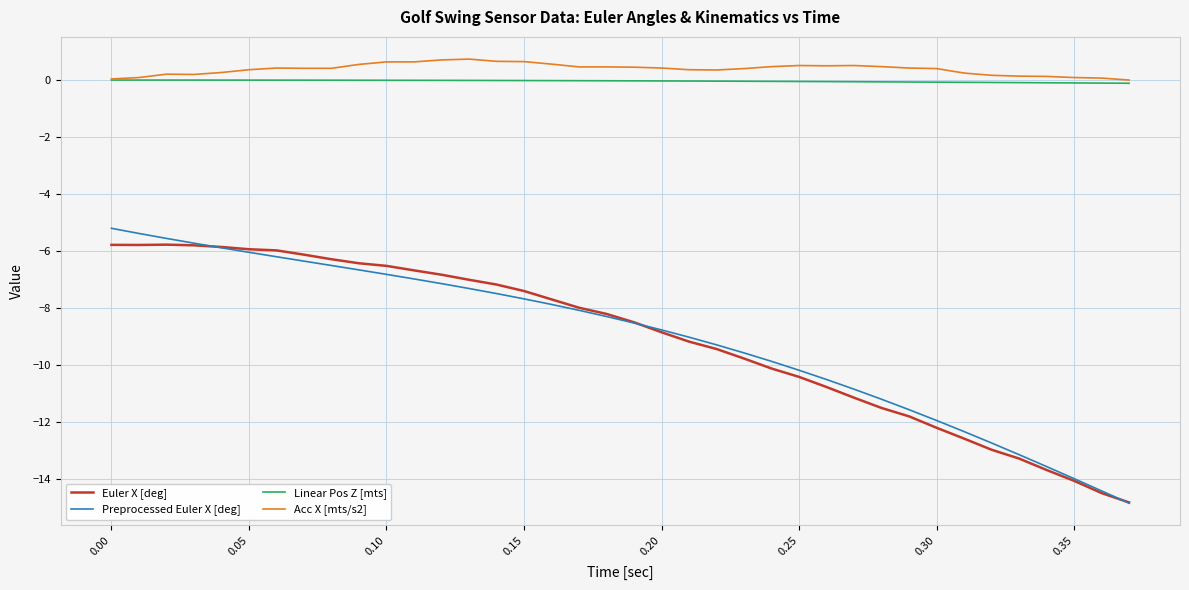

What is the minimum value shown in the chart?

-14.8